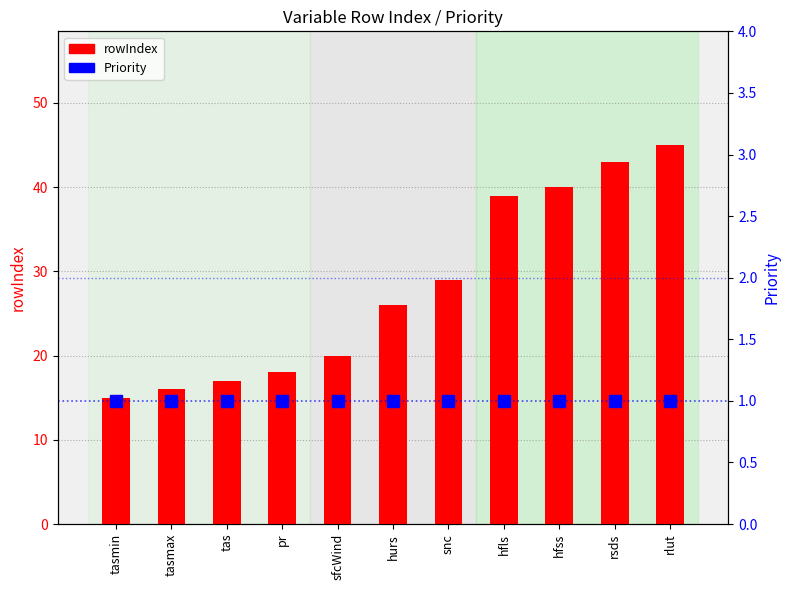

What position from the left is rlut?

11